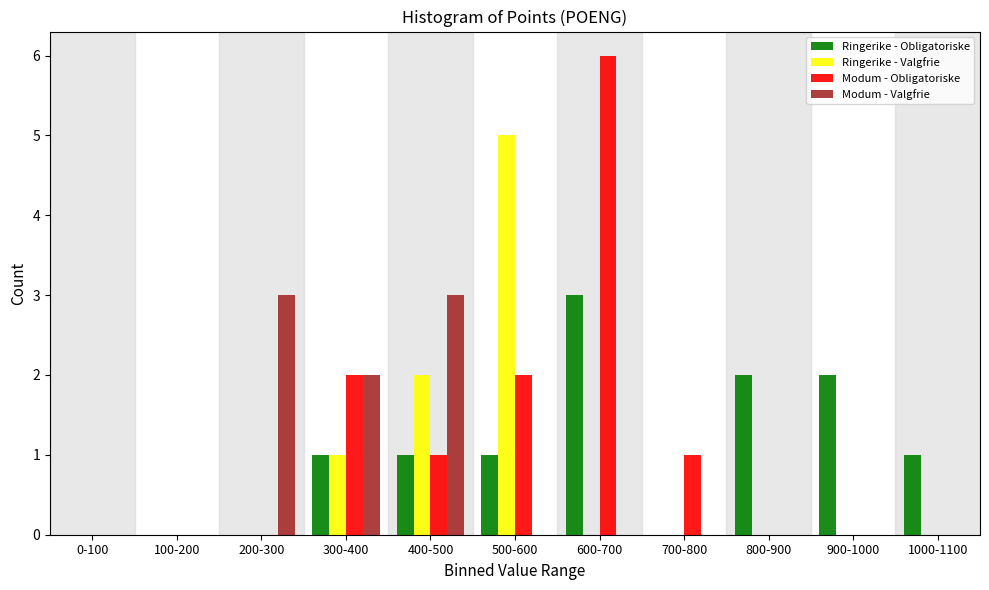

Is it true that Modum - Valgfrie equals 0 at 1000-1100?

True